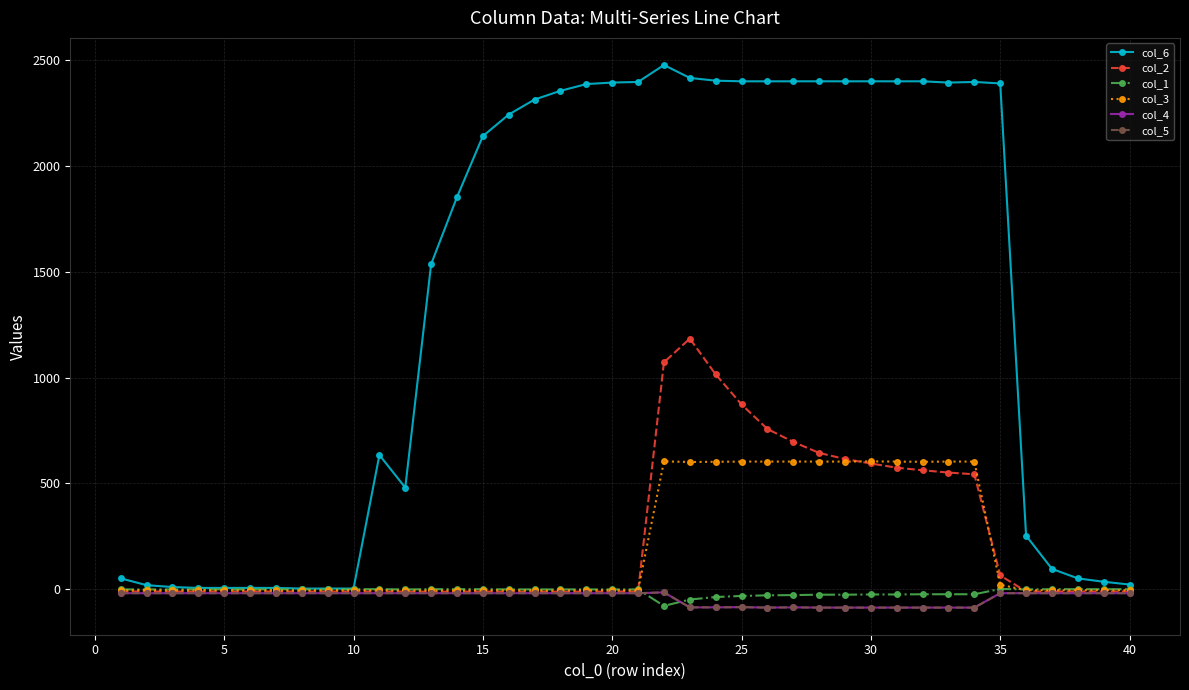

What is the difference between the second highest and minimum values in the col_2 series?

1084